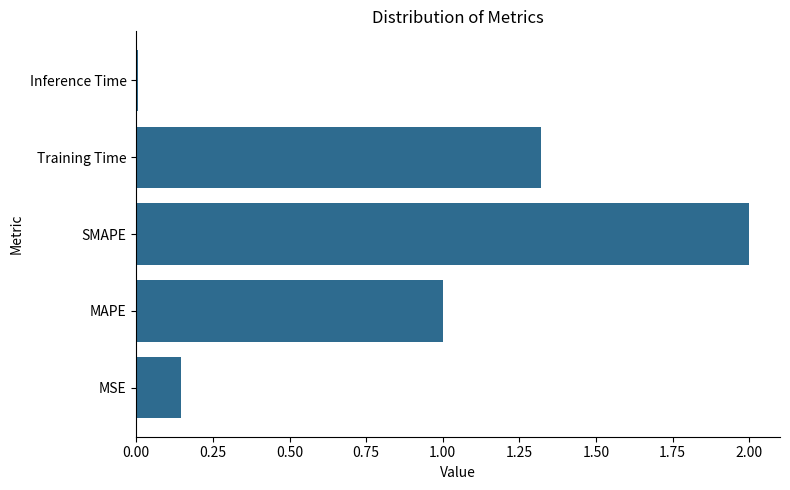

What is the difference between the maximum and minimum values?

2.0